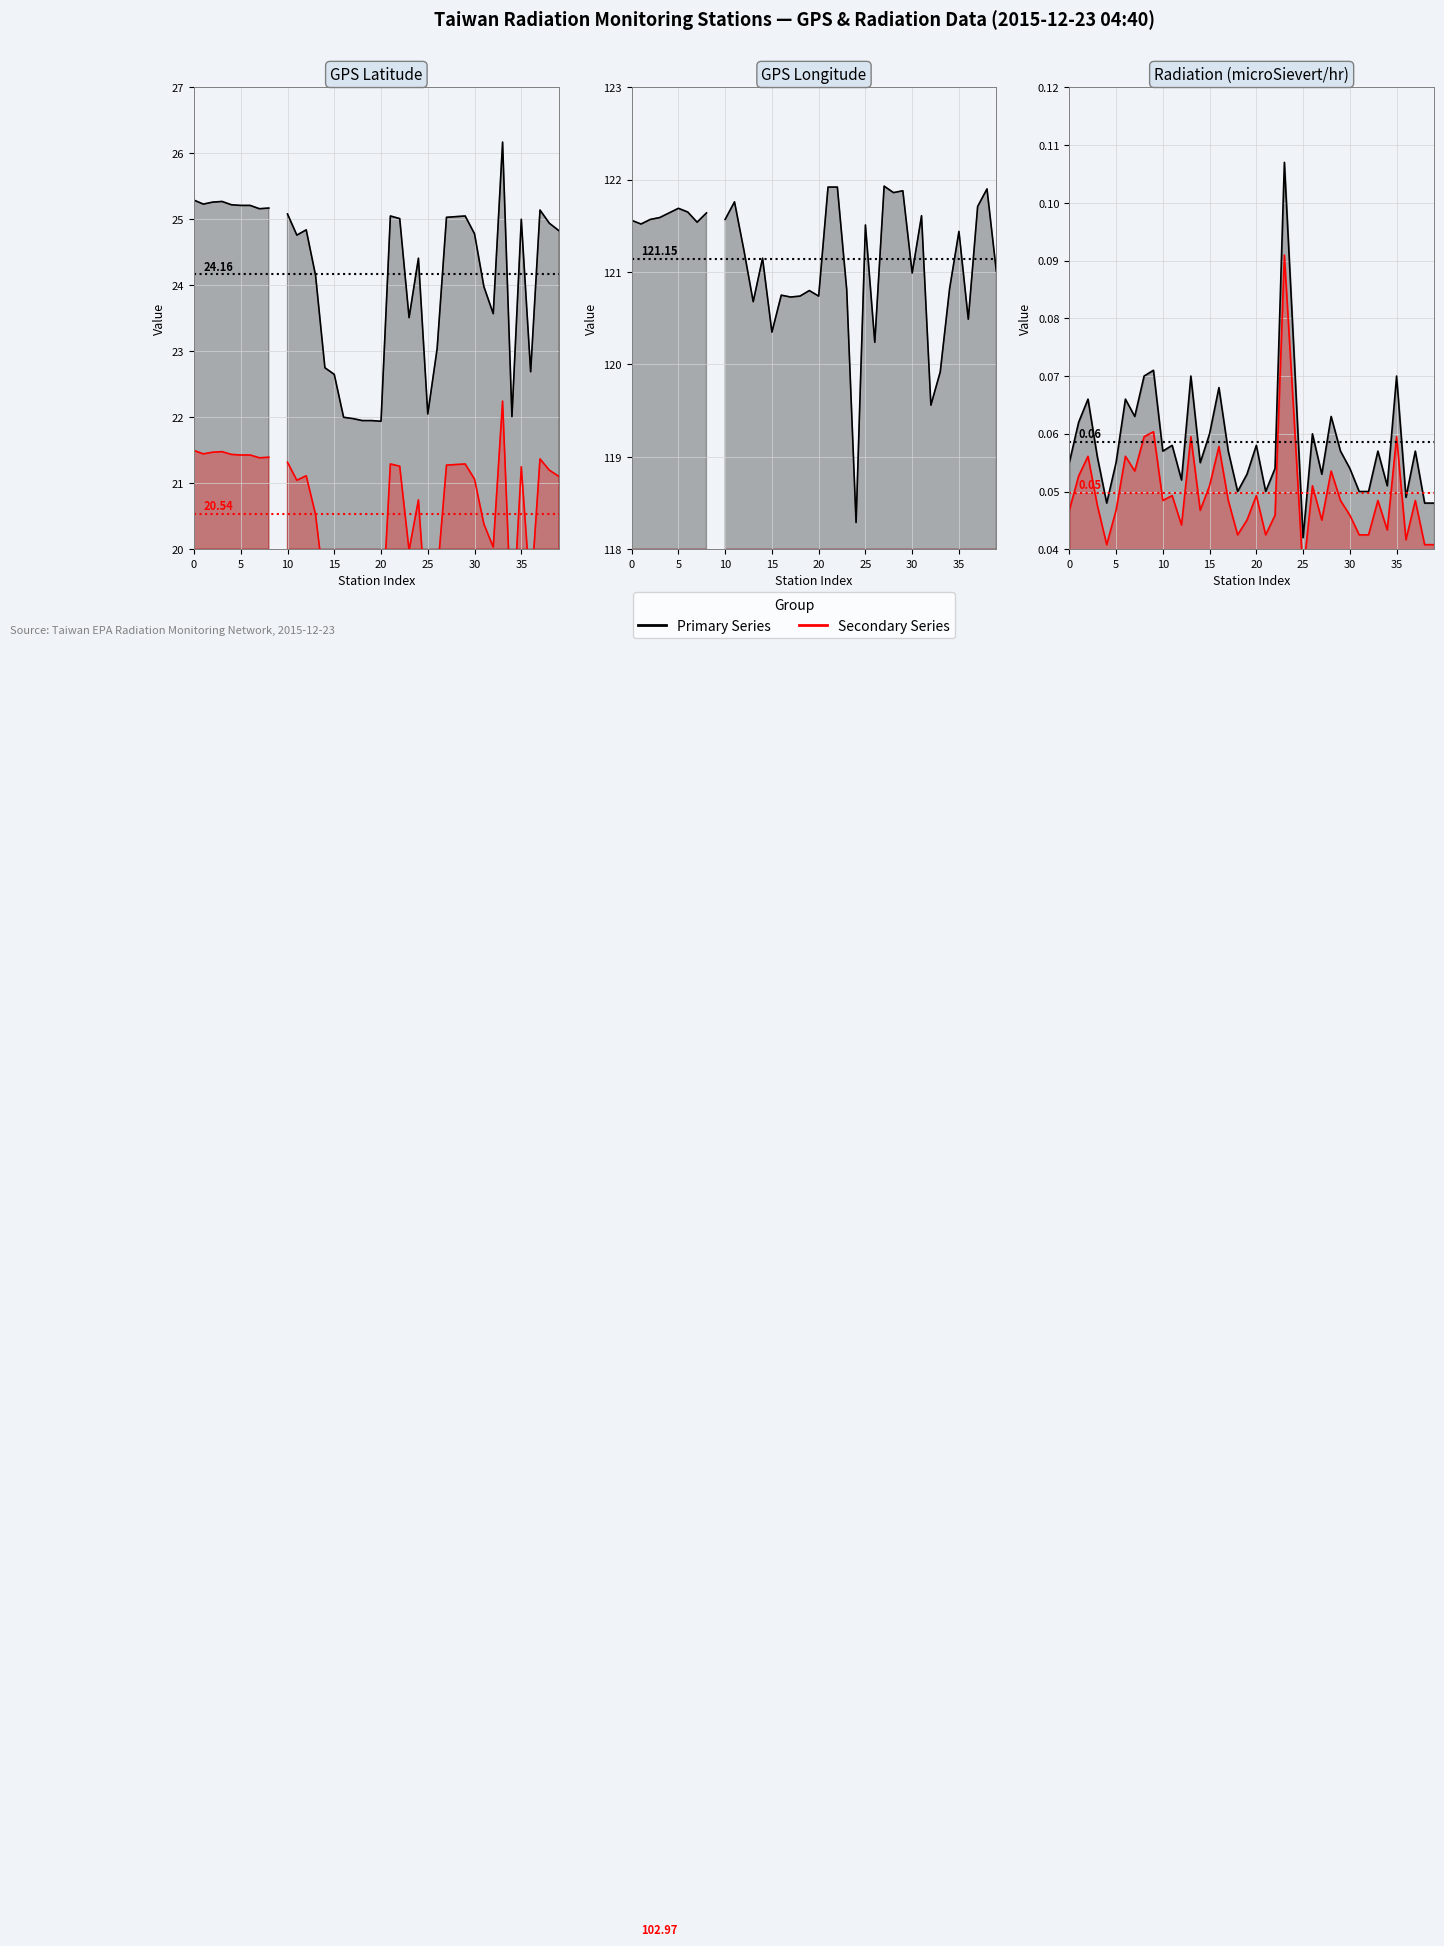

The GPS Longitude line series shows 121.9 at 27. True or false?

True